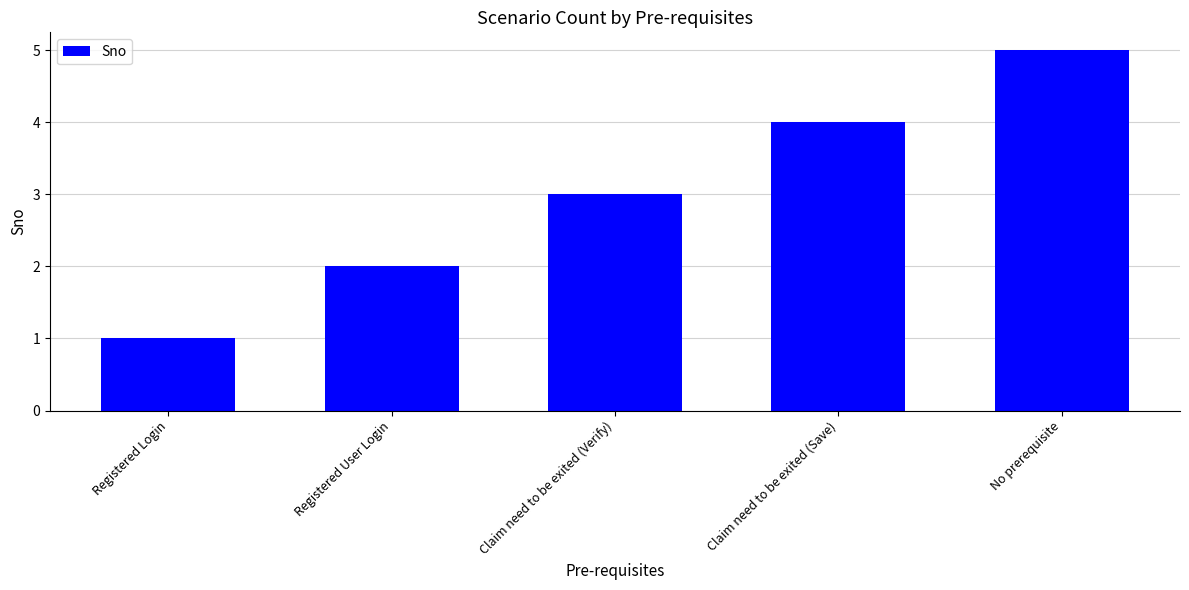

The chart shows a value of 1 at Registered User Login. True or false?

False